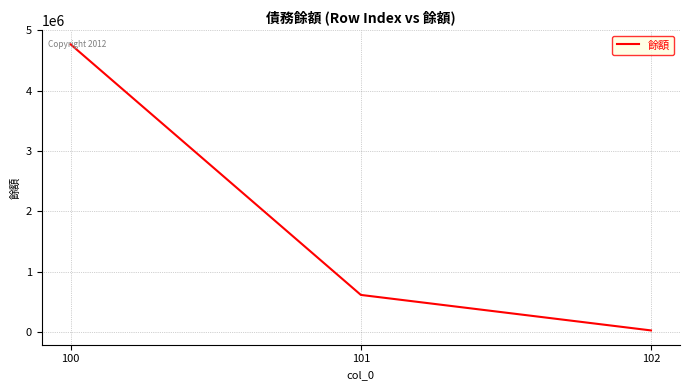

What is the minimum value shown in the chart?

27993